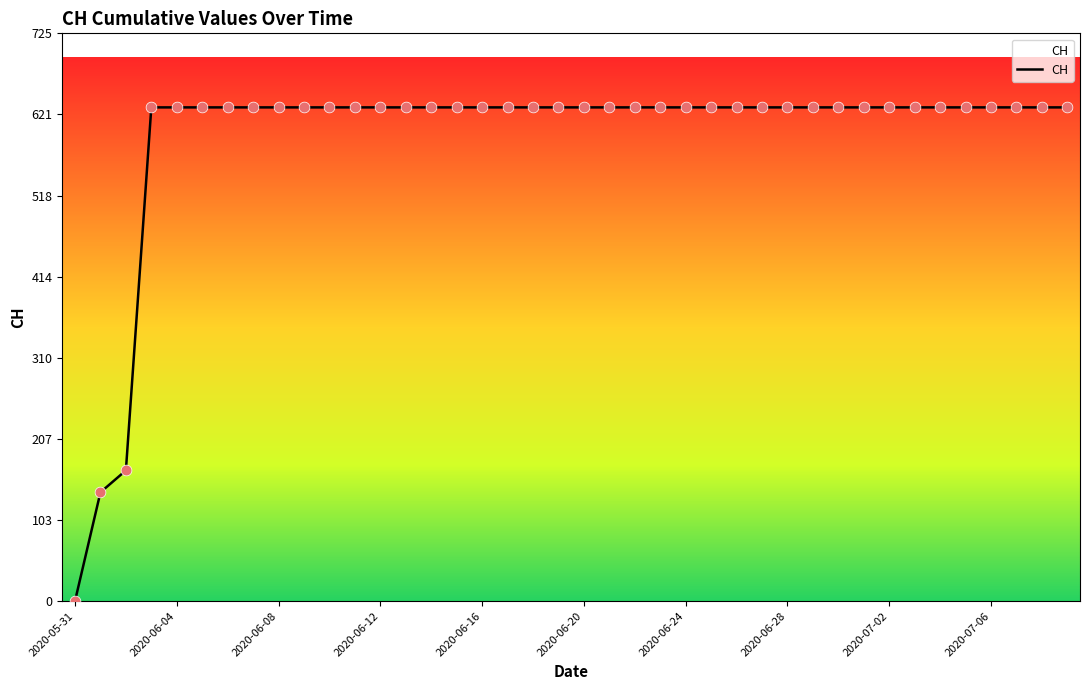

What is the maximum value shown in the chart?

631